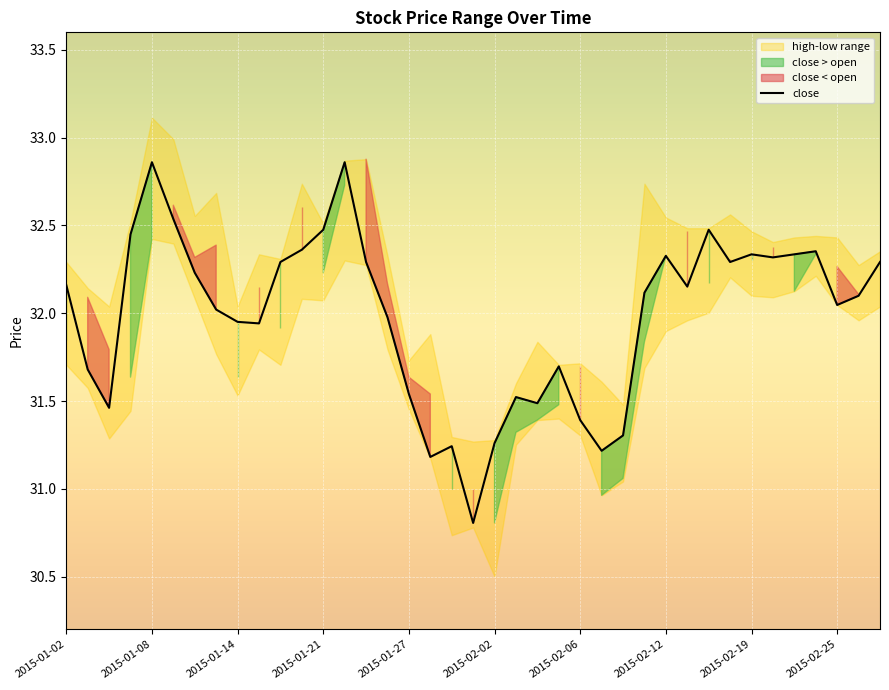

At which label is the value closest to 31?

17